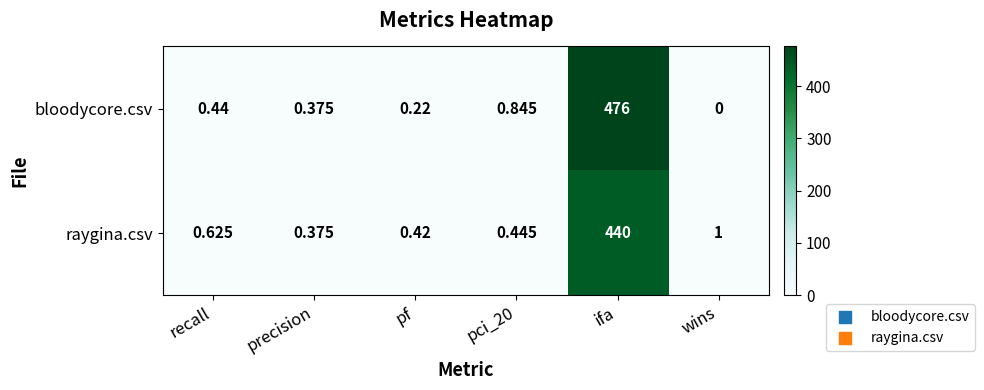

Which label corresponds to the largest value in the chart?

ifa